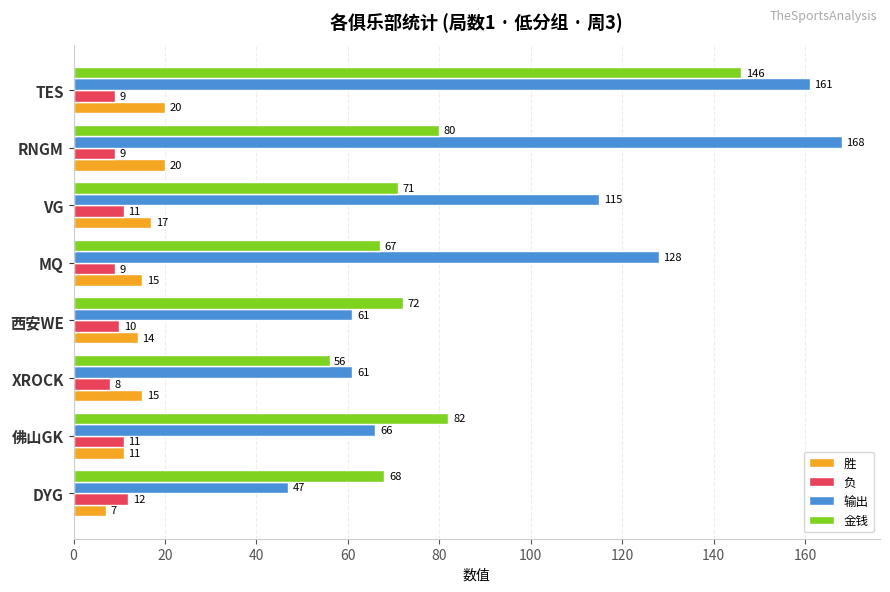

Is the value of 胜 at 佛山GK greater than the value of 金钱 at 佛山GK?

No